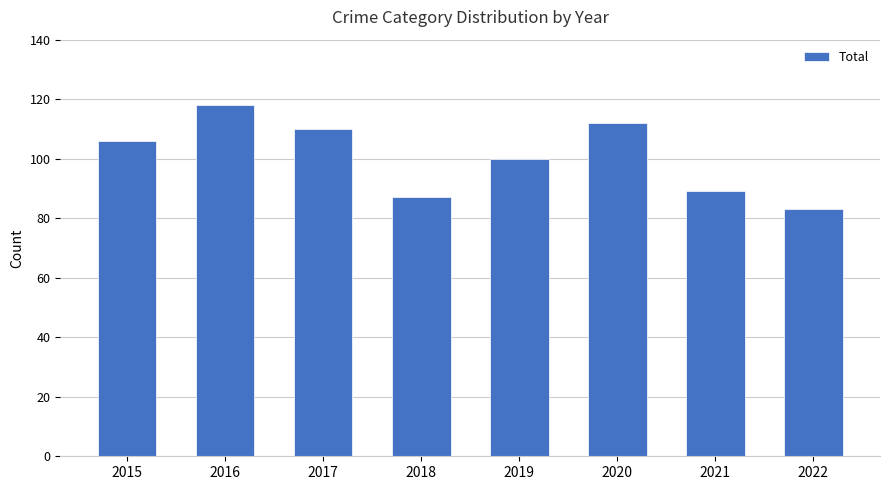

Are the bars grouped side by side (vs. stacked)?

No